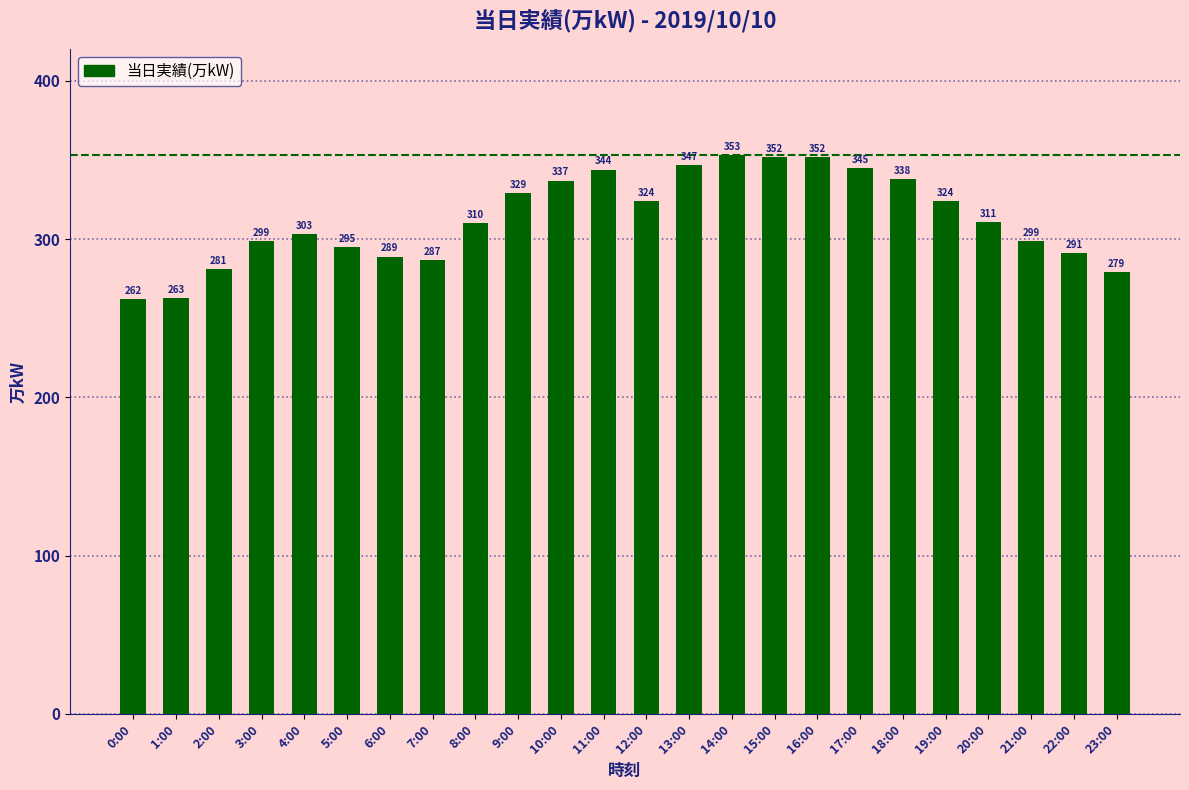

Is it true that the value at 19:00 is 324?

True